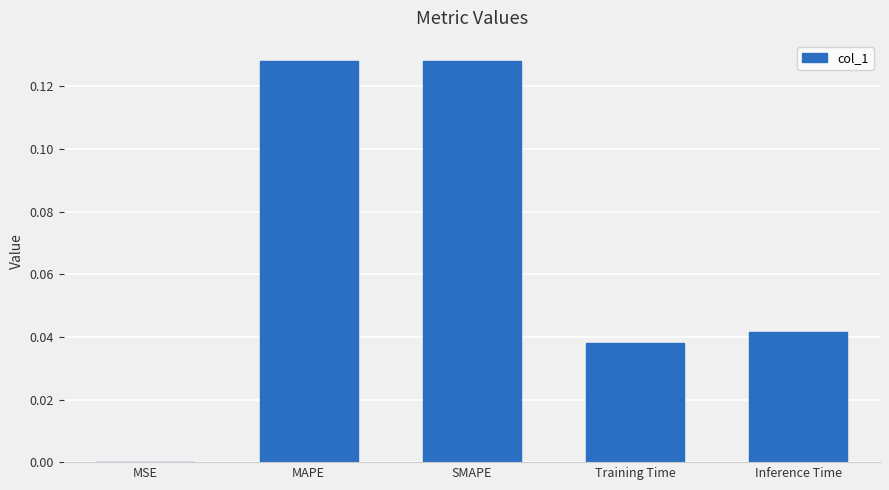

Between MAPE and MSE, which is larger?

MAPE